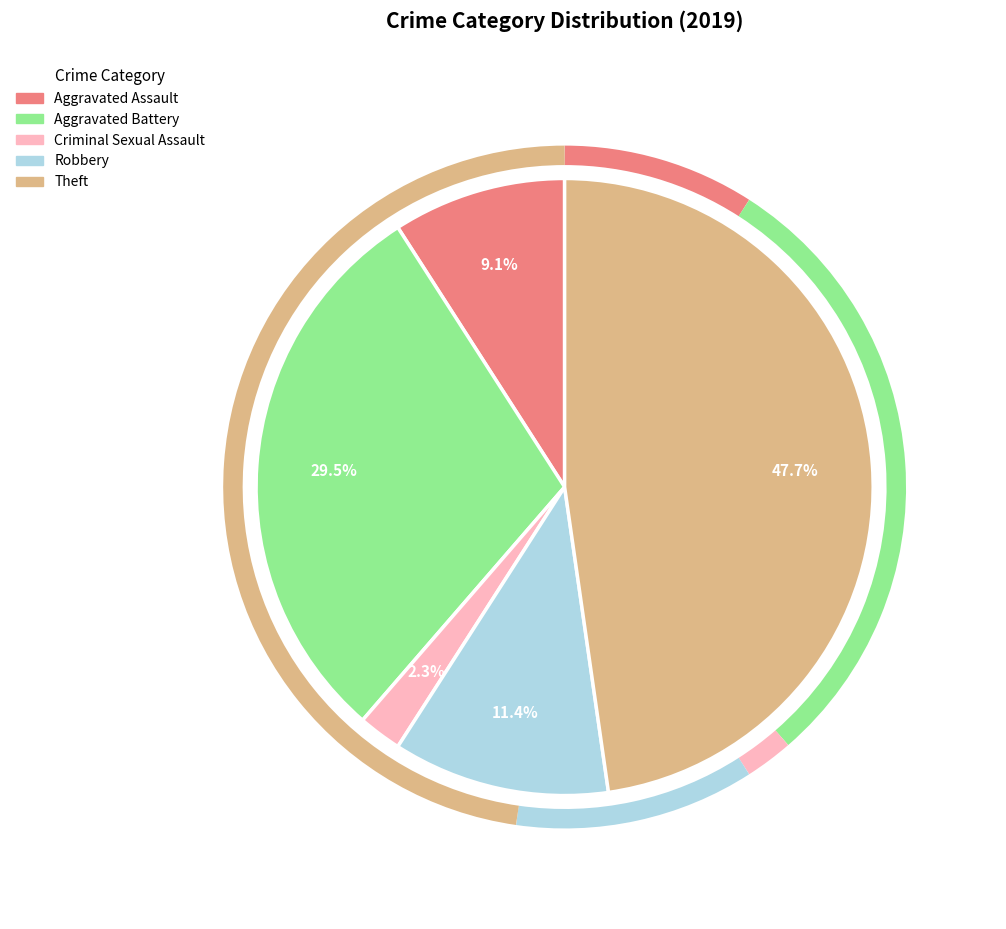

Is there a majority slice in this chart?

No